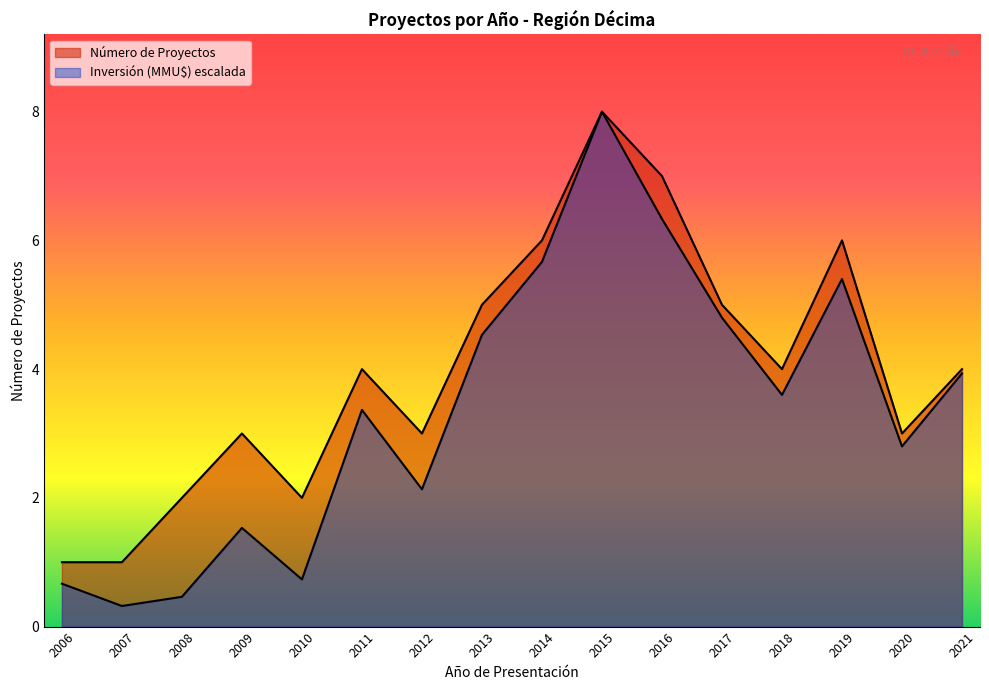

What is the total value across all series at 2017?

9.8